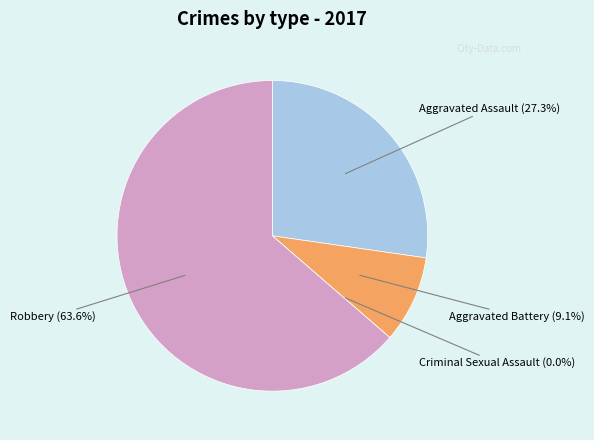

What percentage is the Aggravated Assault slice, to the nearest percent?

27%